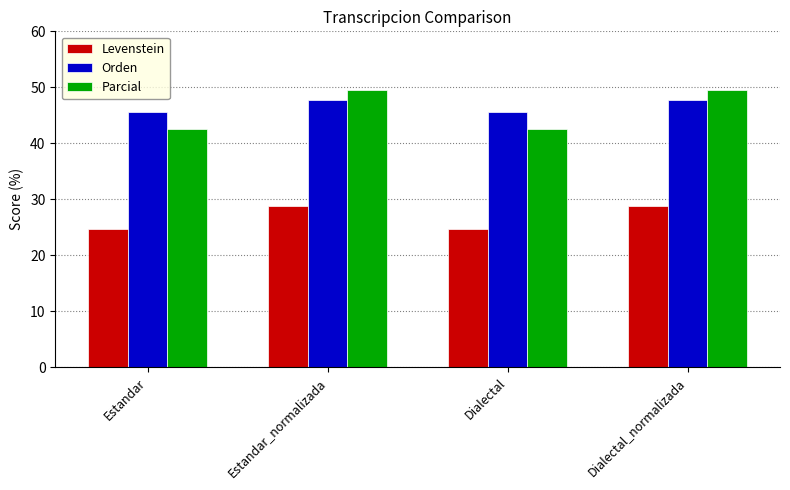

What is the spread (max minus min) of values at Estandar?

20.9